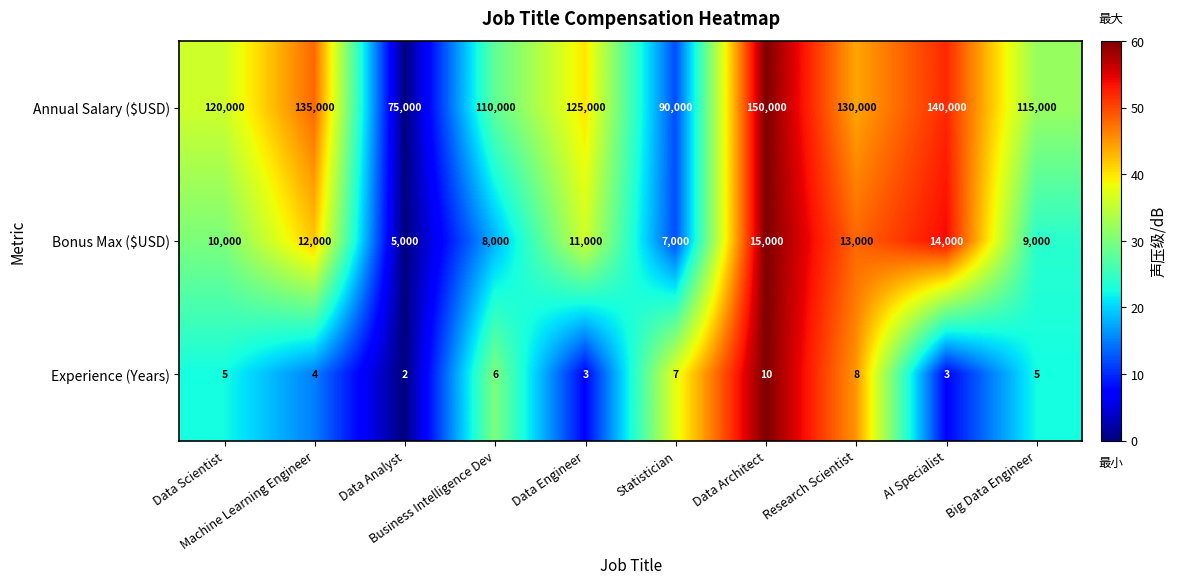

At which category is the sum across all series the highest?

Data Architect